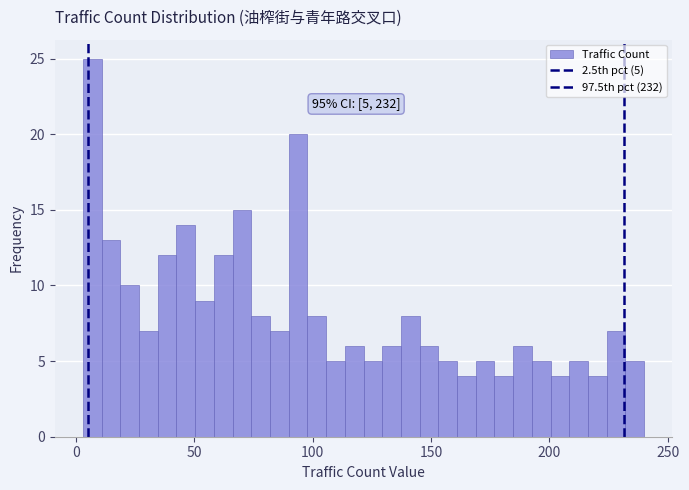

Around what value on the x-axis is the tallest bar? Give the approximate position of its centre, as read against the axis.

5